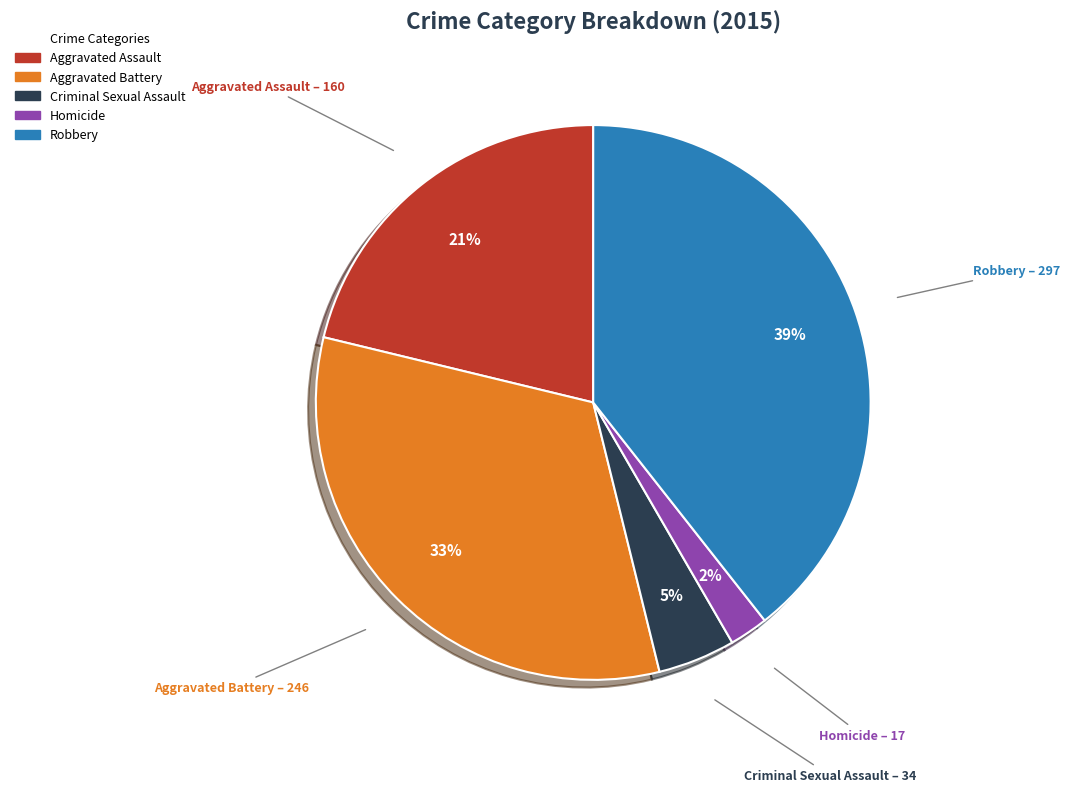

To the nearest percent, what portion does Criminal Sexual Assault represent?

5%